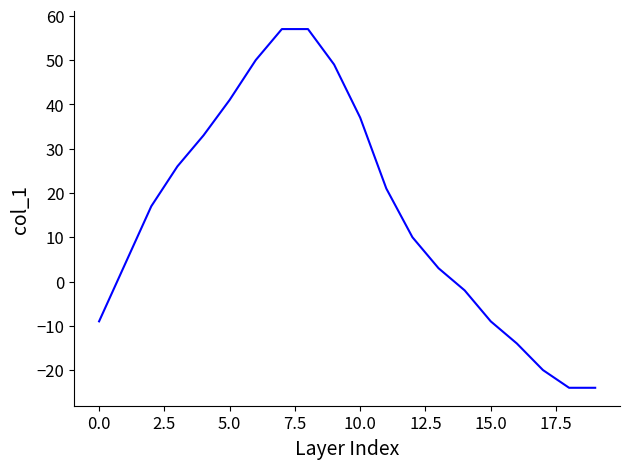

What is the difference between the maximum and minimum values?

81